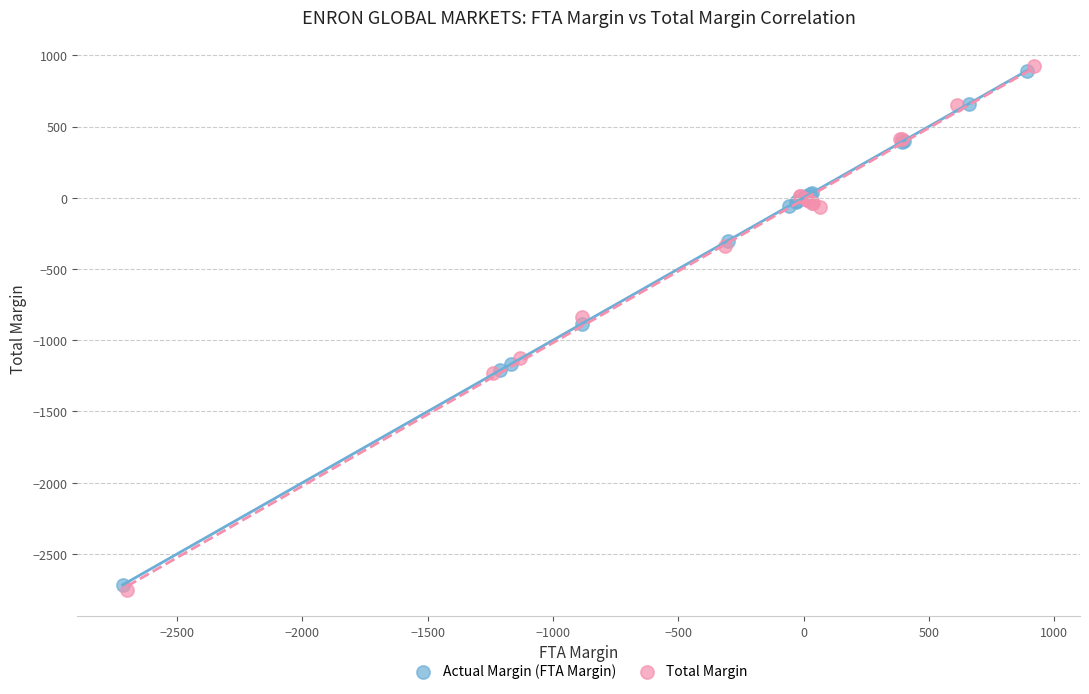

Which series has the widest spread of Y values?

Total Margin